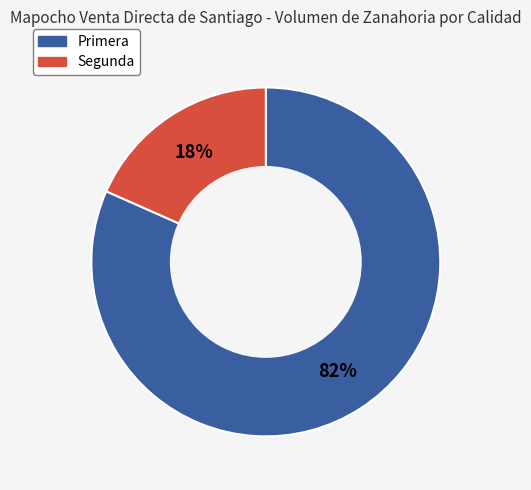

To the nearest percent, what portion does Segunda represent?

18%